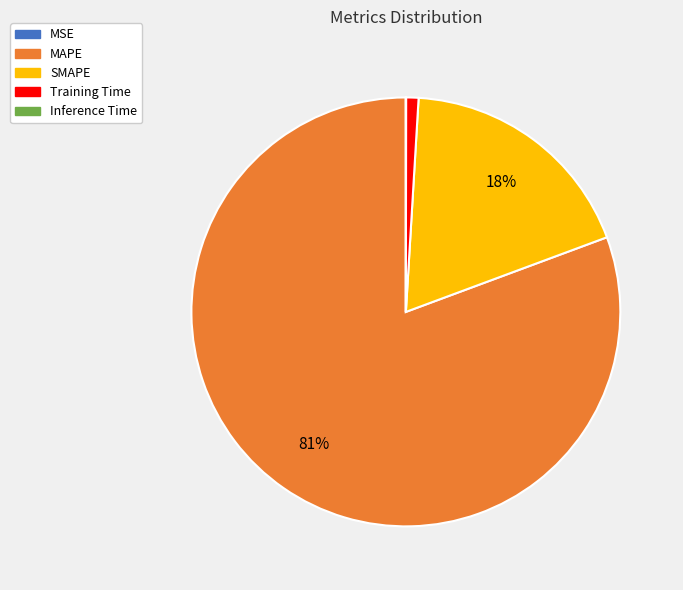

To the nearest percent, what percentage of the pie is MAPE?

81%